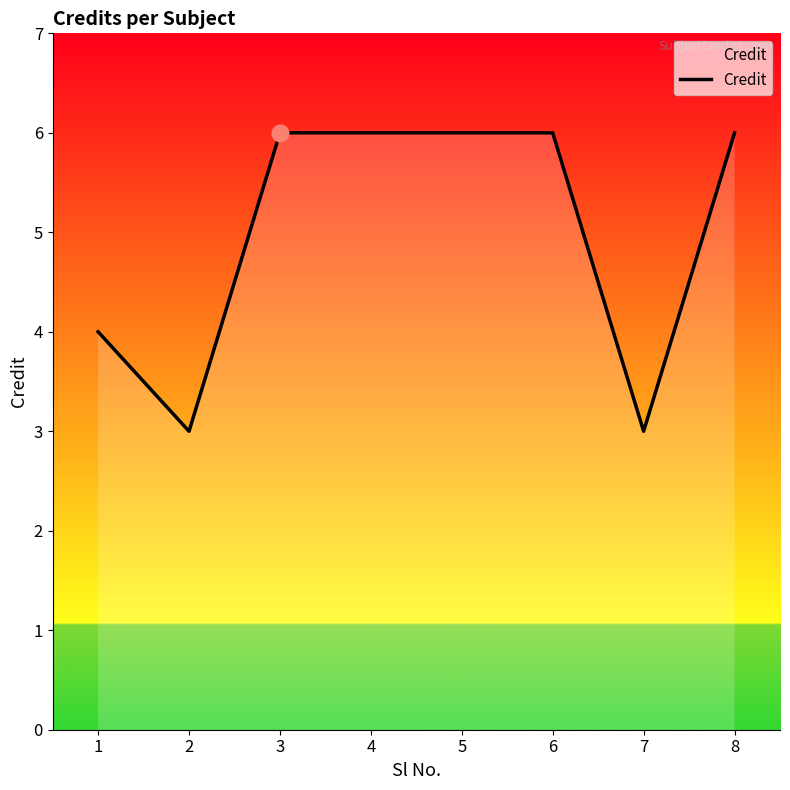

Which has a higher value, 3 or 1?

3